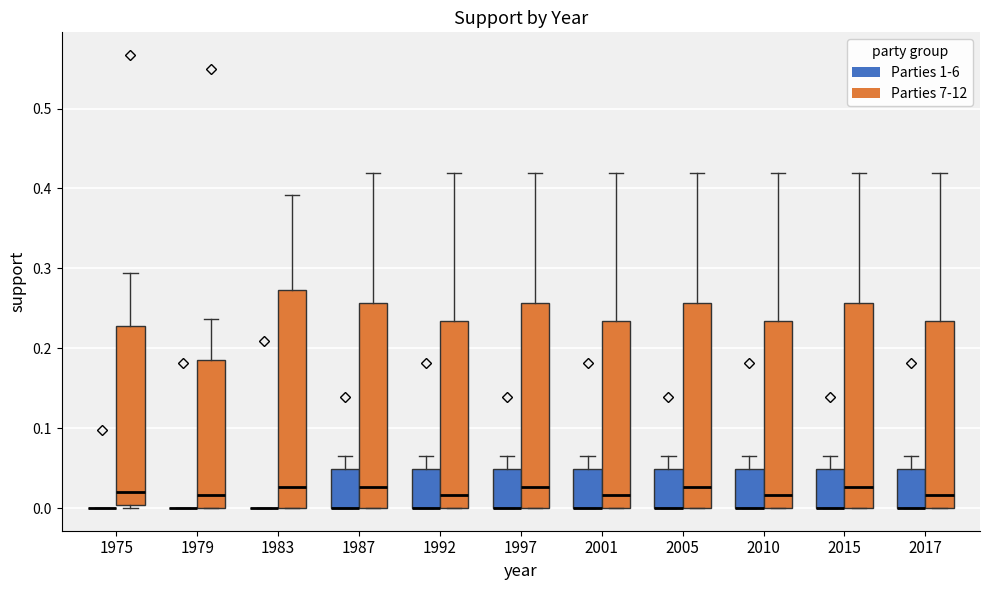

Reading left to right, transcribe this box plot: for each box, give where its median line is, the range the box spans, and where its two whiskers end, as read against the y-axis. The values are not printed on the chart, so give them approximately, as read against the axis.

1975 (Parties 1-6): box collapsed to a line at 0.00, whiskers 0.00 to 0.00
1975 (Parties 7-12): median 0.02, box 0.00 to 0.23, whiskers 0.00 (just below the box's lower edge) to 0.29
1979 (Parties 1-6): box collapsed to a line at 0.00, whiskers 0.00 to 0.00
1979 (Parties 7-12): median 0.02, box 0.00 to 0.19, whiskers 0.00 to 0.24
1983 (Parties 1-6): box collapsed to a line at 0.00, whiskers 0.00 to 0.00
1983 (Parties 7-12): median 0.03, box 0.00 to 0.27, whiskers 0.00 to 0.39
1987 (Parties 1-6): median 0.00 (drawn on the box's lower edge), box 0.00 to 0.05, whiskers 0.00 to 0.07
1987 (Parties 7-12): median 0.03, box 0.00 to 0.26, whiskers 0.00 to 0.42
1992 (Parties 1-6): median 0.00 (drawn on the box's lower edge), box 0.00 to 0.05, whiskers 0.00 to 0.07
1992 (Parties 7-12): median 0.02, box 0.00 to 0.23, whiskers 0.00 to 0.42
1997 (Parties 1-6): median 0.00 (drawn on the box's lower edge), box 0.00 to 0.05, whiskers 0.00 to 0.07
1997 (Parties 7-12): median 0.03, box 0.00 to 0.26, whiskers 0.00 to 0.42
2001 (Parties 1-6): median 0.00 (drawn on the box's lower edge), box 0.00 to 0.05, whiskers 0.00 to 0.07
2001 (Parties 7-12): median 0.02, box 0.00 to 0.23, whiskers 0.00 to 0.42
2005 (Parties 1-6): median 0.00 (drawn on the box's lower edge), box 0.00 to 0.05, whiskers 0.00 to 0.07
2005 (Parties 7-12): median 0.03, box 0.00 to 0.26, whiskers 0.00 to 0.42
2010 (Parties 1-6): median 0.00 (drawn on the box's lower edge), box 0.00 to 0.05, whiskers 0.00 to 0.07
2010 (Parties 7-12): median 0.02, box 0.00 to 0.23, whiskers 0.00 to 0.42
2015 (Parties 1-6): median 0.00 (drawn on the box's lower edge), box 0.00 to 0.05, whiskers 0.00 to 0.07
2015 (Parties 7-12): median 0.03, box 0.00 to 0.26, whiskers 0.00 to 0.42
2017 (Parties 1-6): median 0.00 (drawn on the box's lower edge), box 0.00 to 0.05, whiskers 0.00 to 0.07
2017 (Parties 7-12): median 0.02, box 0.00 to 0.23, whiskers 0.00 to 0.42